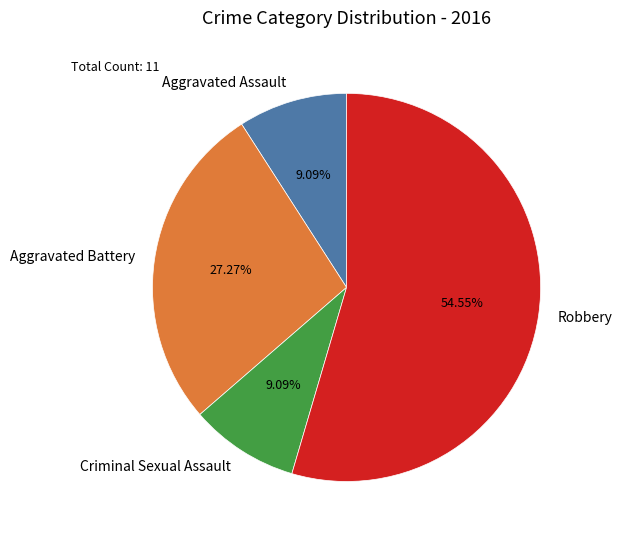

Between Criminal Sexual Assault and Aggravated Battery, which is larger?

Aggravated Battery